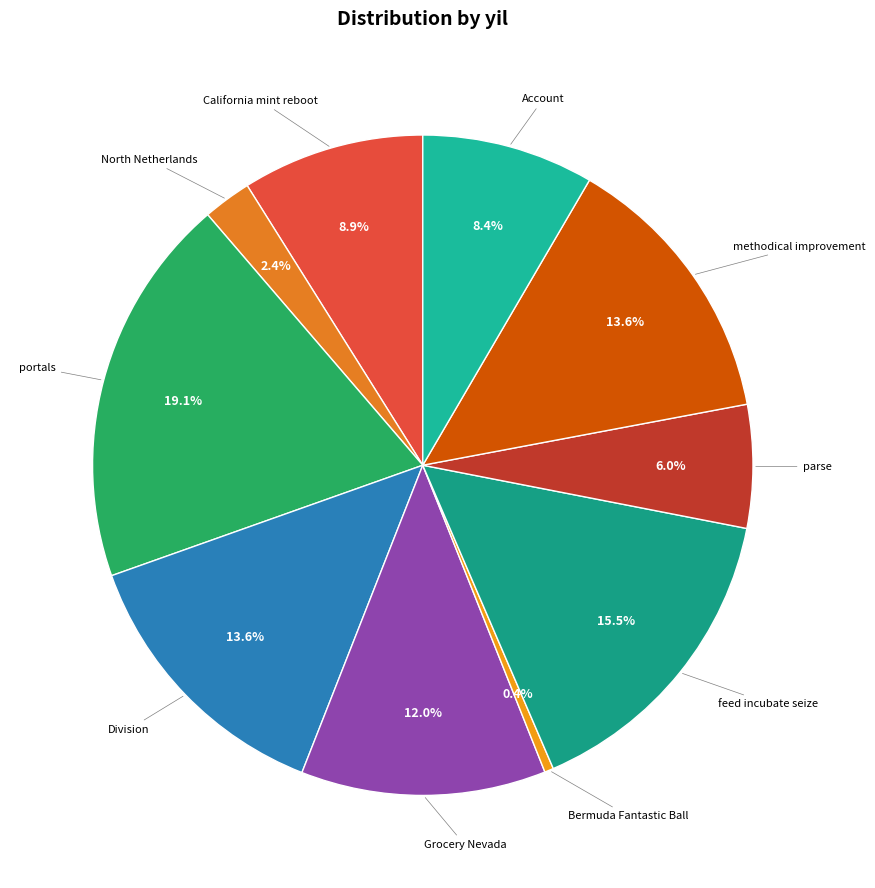

Between North Netherlands and Grocery Nevada, which is larger?

Grocery Nevada